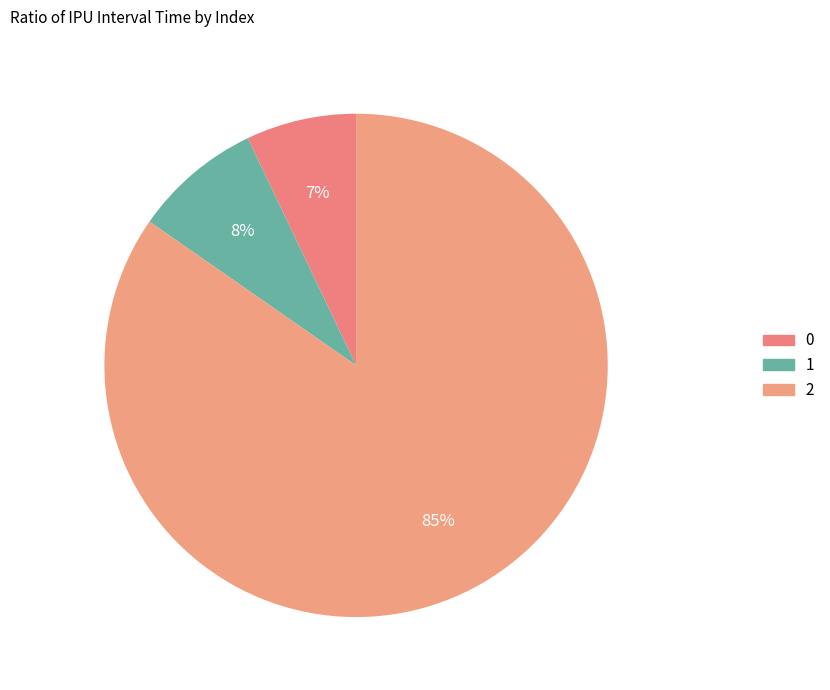

Which category has the biggest portion of the pie?

2